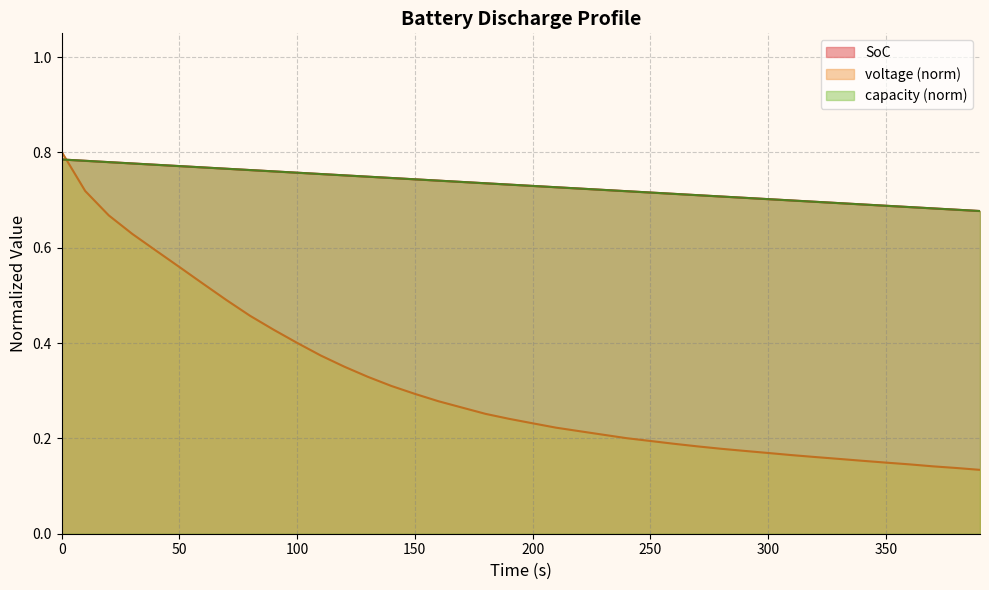

Between which two adjacent categories do SoC and voltage first intersect?

0 and 10